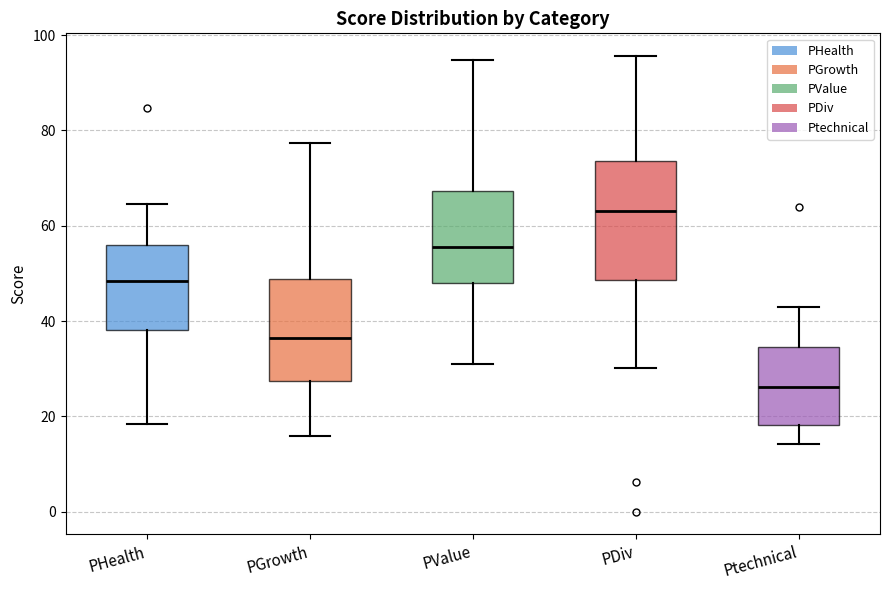

Reading left to right, transcribe this box plot: for each box, give where its median line is, the range the box spans, and where its two whiskers end, as read against the y-axis. The values are not printed on the chart, so give them approximately, as read against the axis.

PHealth: median 48, box 38 to 56, whiskers 18 to 64
PGrowth: median 36, box 28 to 48, whiskers 16 to 78
PValue: median 56, box 48 to 68, whiskers 32 to 94
PDiv: median 64, box 48 to 74, whiskers 30 to 96
Ptechnical: median 26, box 18 to 34, whiskers 14 to 42